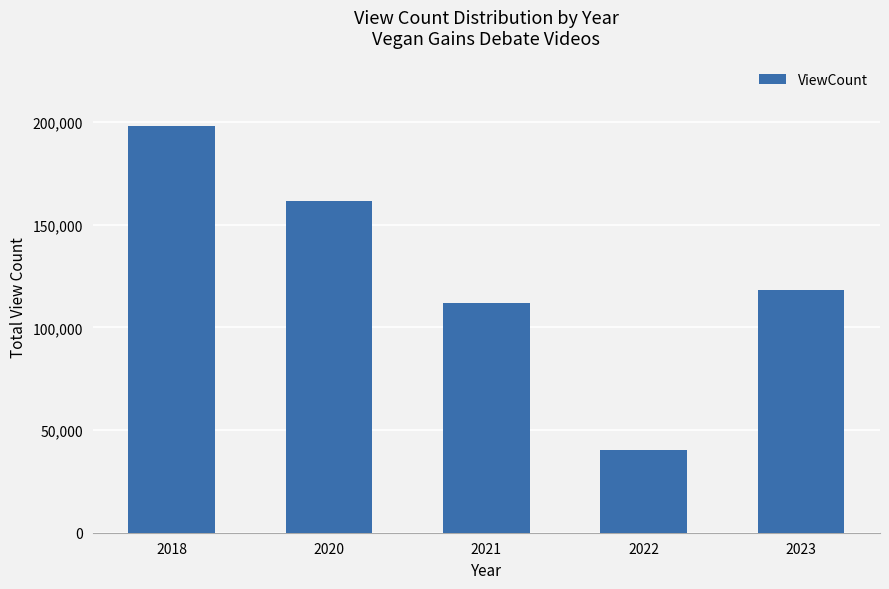

Approximately how many times larger is the value at 2023 compared to 2022?

2.9